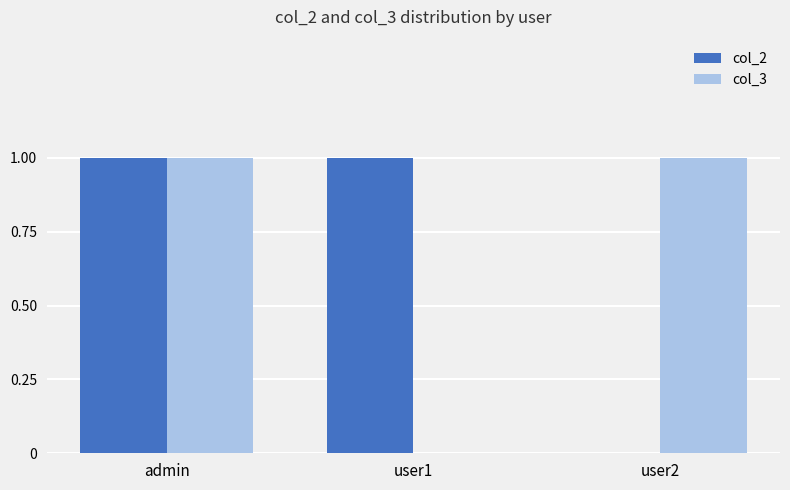

What is the sum of all col_3 values?

2